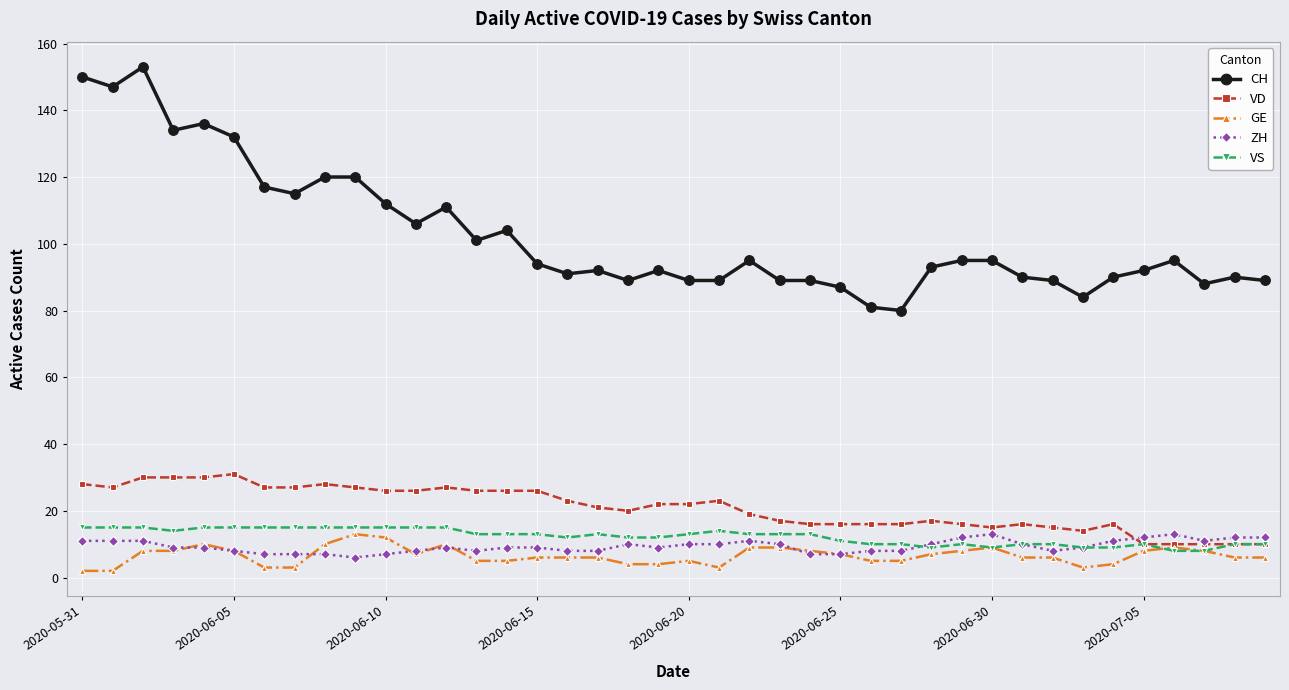

How many lines are shown in the chart?

5